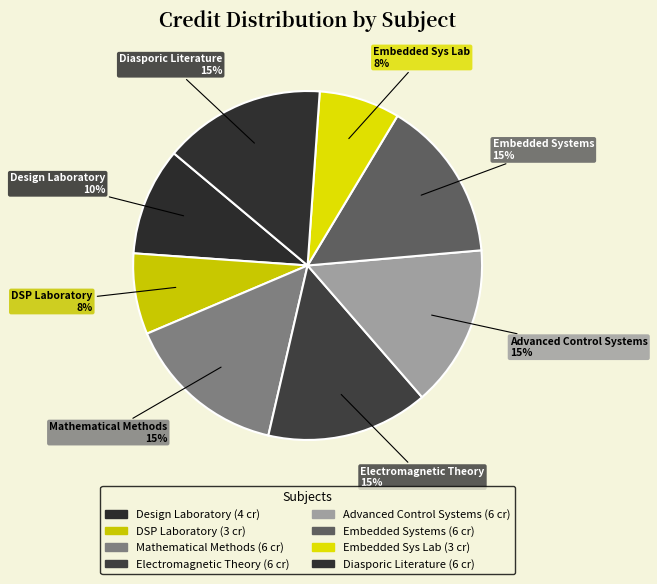

Does any single category account for the majority?

No